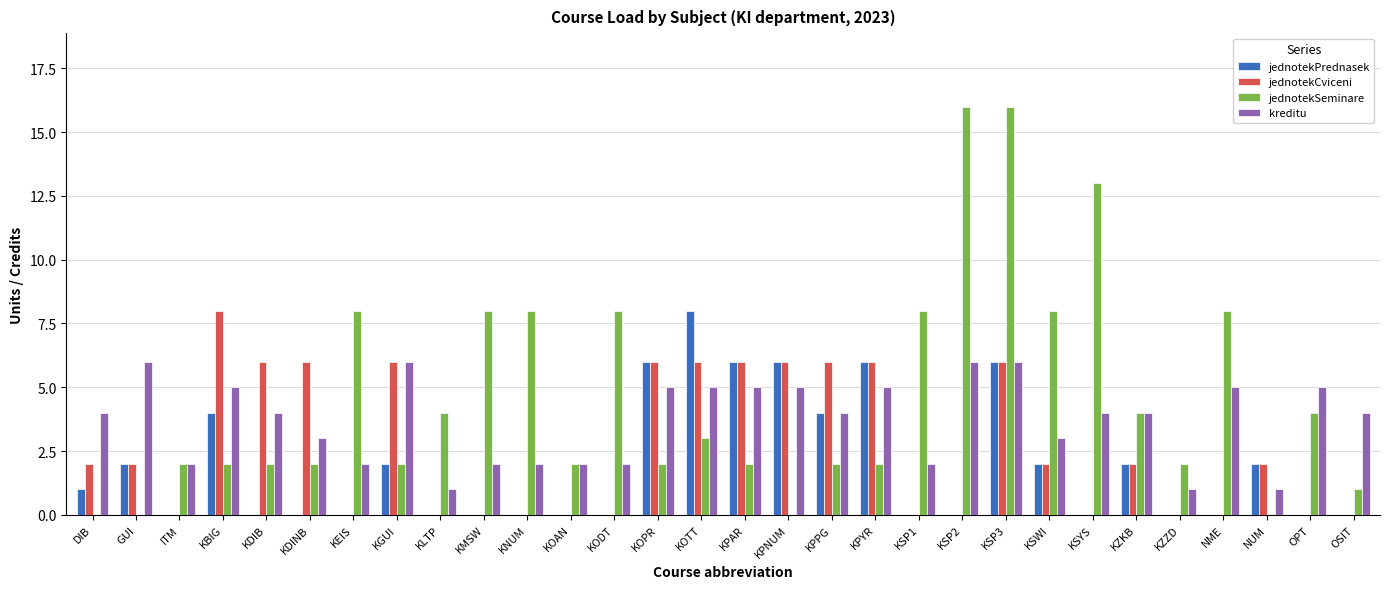

How many categories are shown in the chart?

30